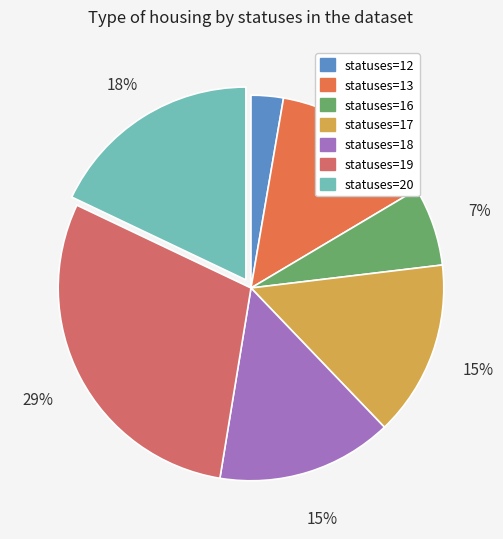

How many segments does this pie chart have?

7